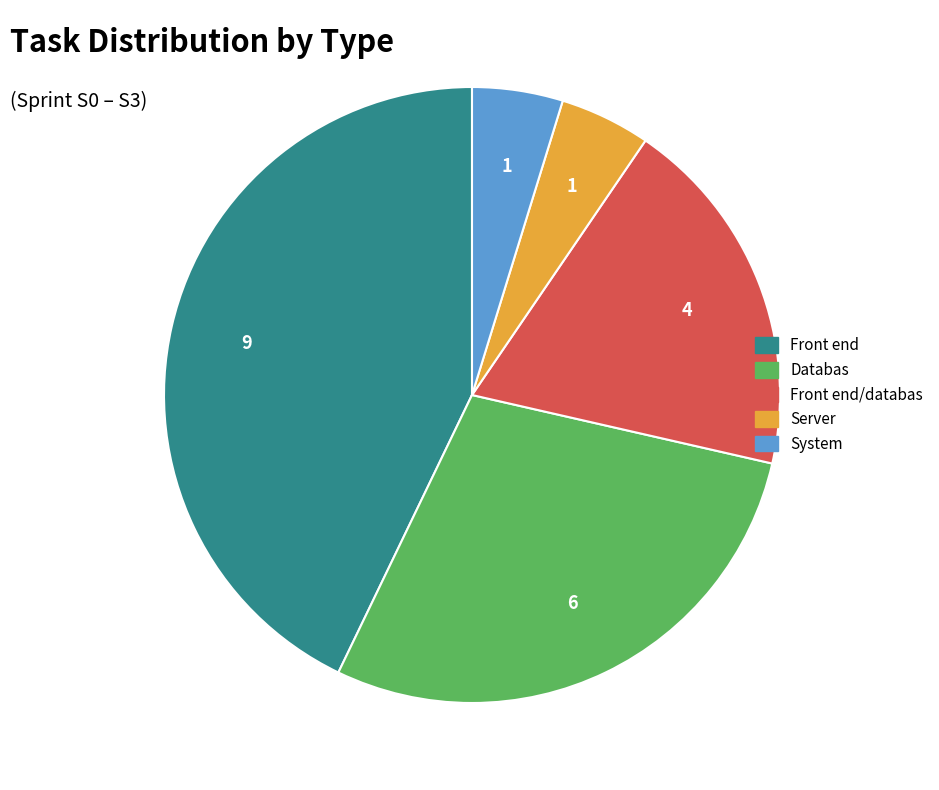

Does any single category account for the majority?

No